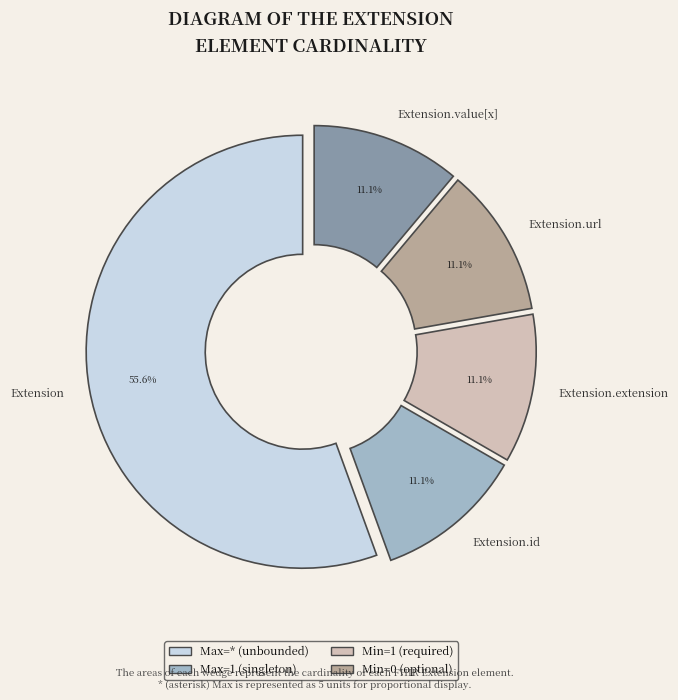

To the nearest percent, what is the difference between the largest and smallest slice percentages?

44%